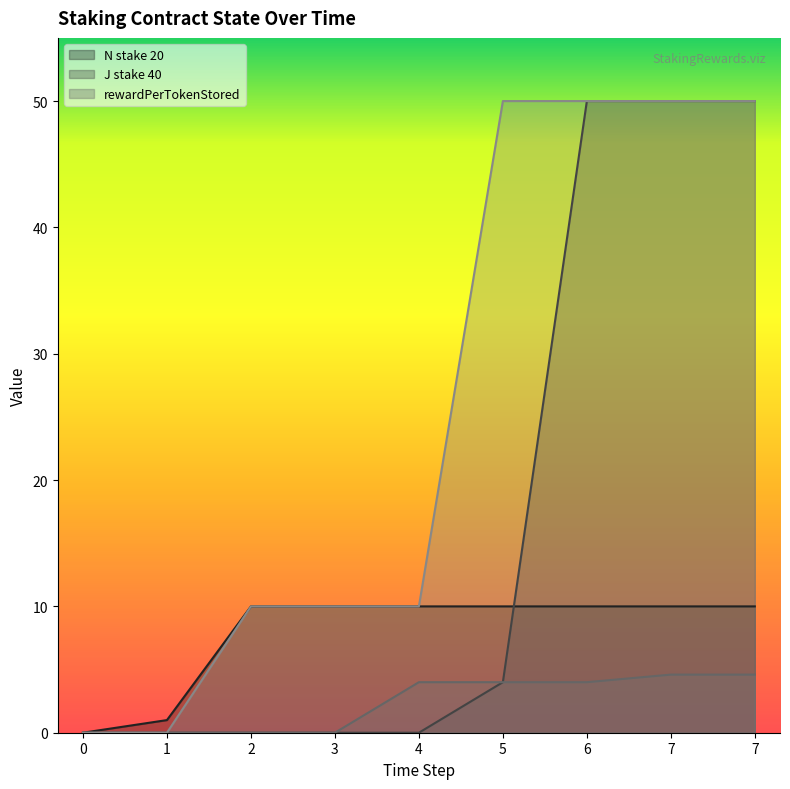

True or false: rewardPerTokenStored and N stake 20 intersect in this chart.

False